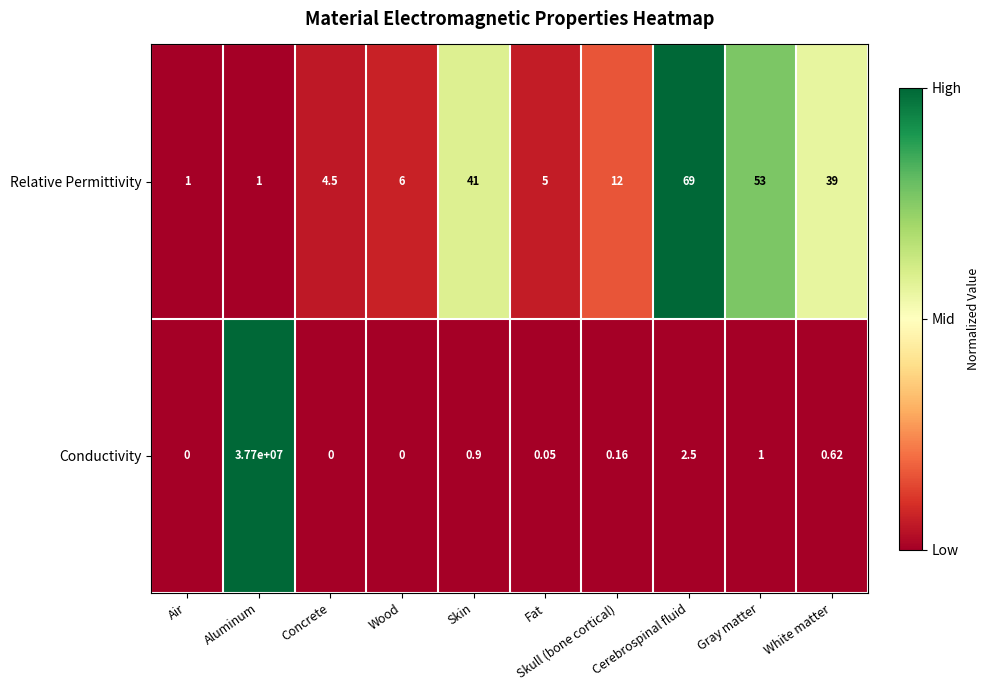

Where is Conductivity nearest to the value 18850000?

Cerebrospinal fluid